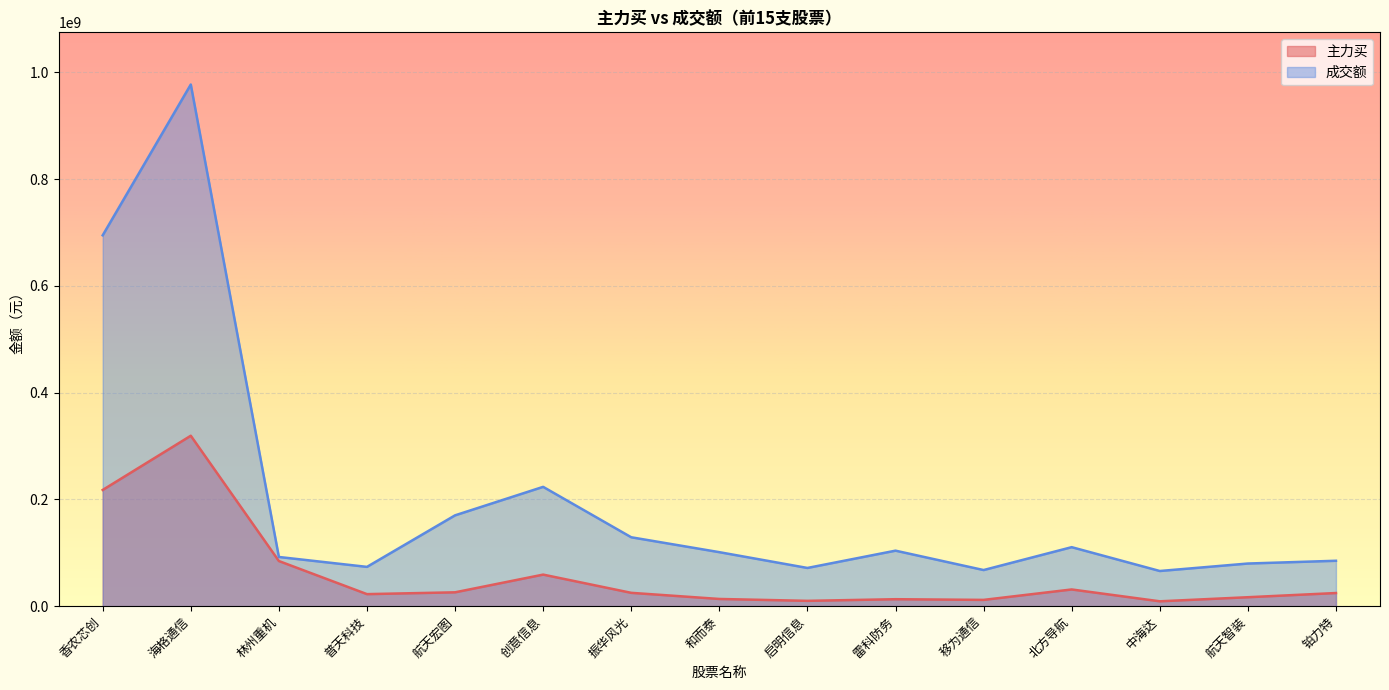

At which category does the chart reach its peak across all series?

海格通信